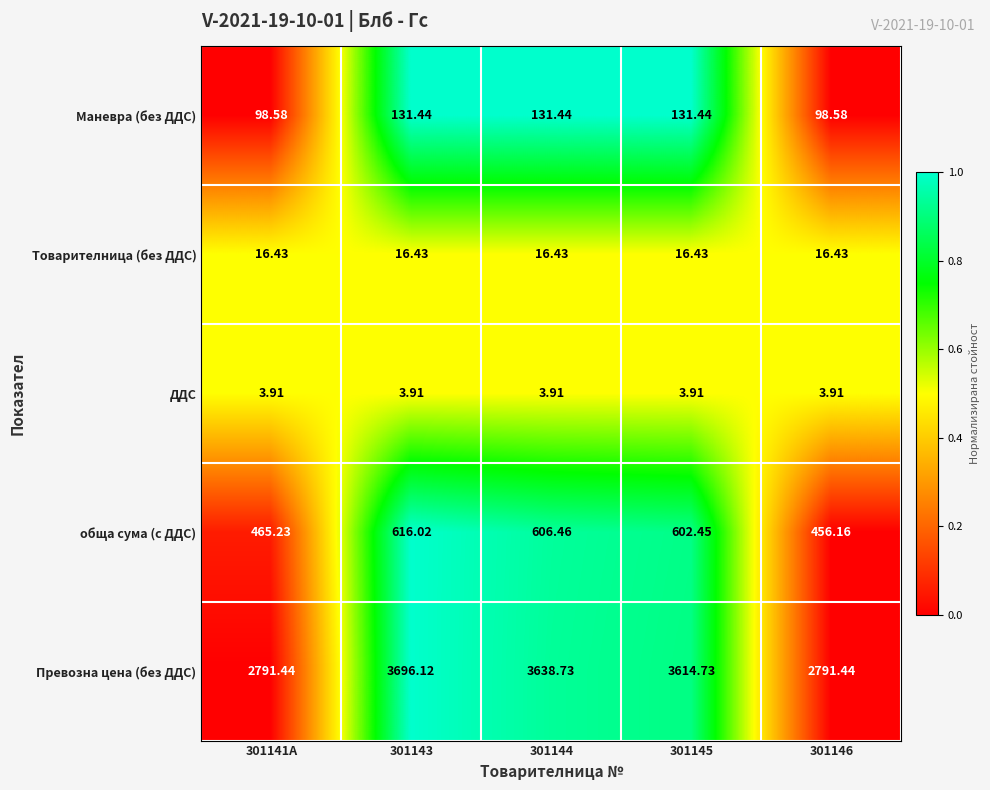

How many data points does each series have?

5